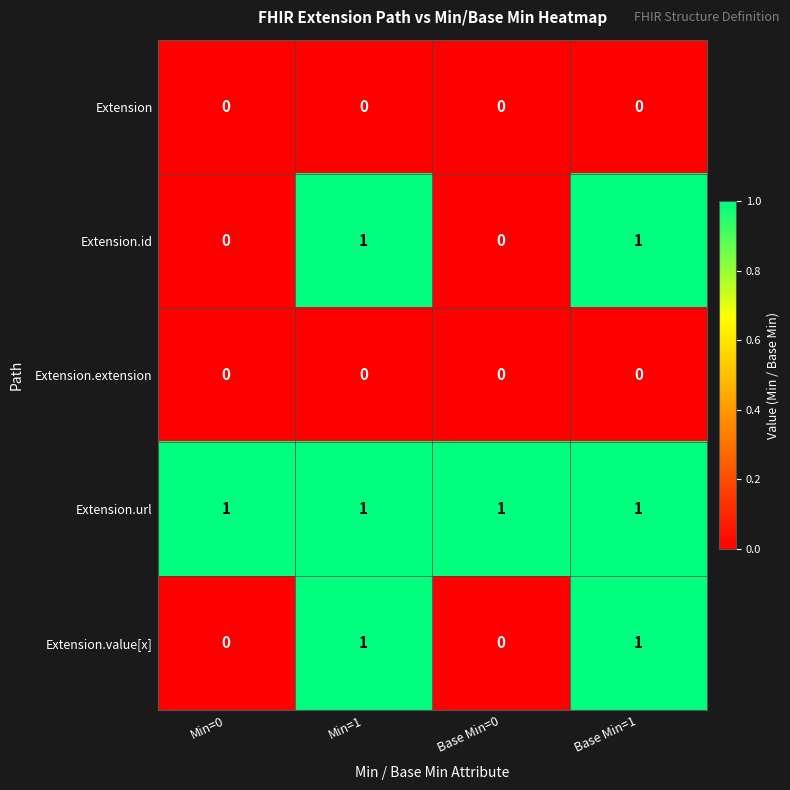

What is the difference between the highest and lowest values at Min=0?

1